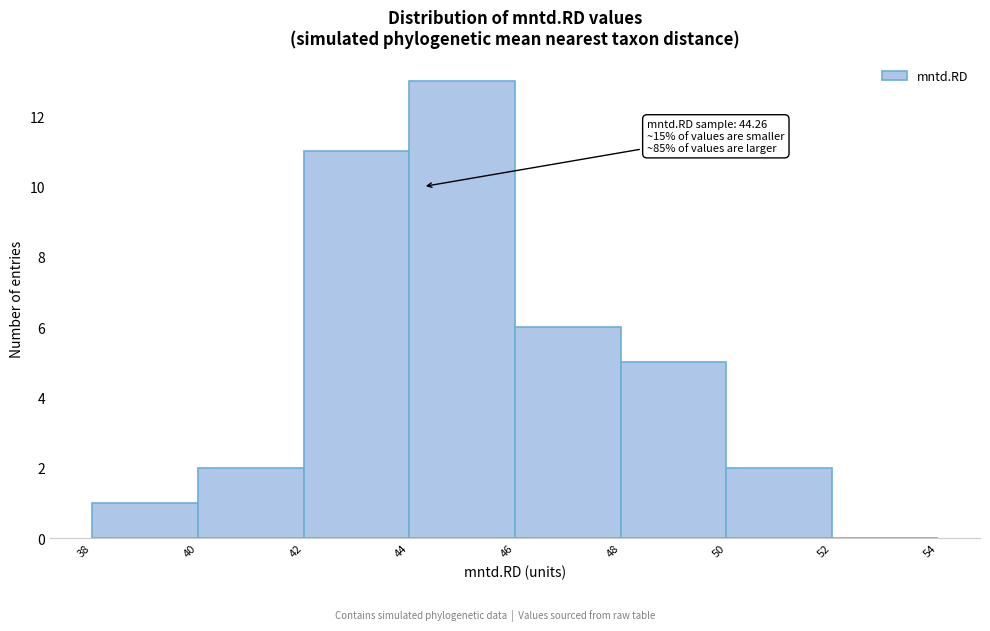

Which range on the x-axis has the tallest bar?

44 to 46